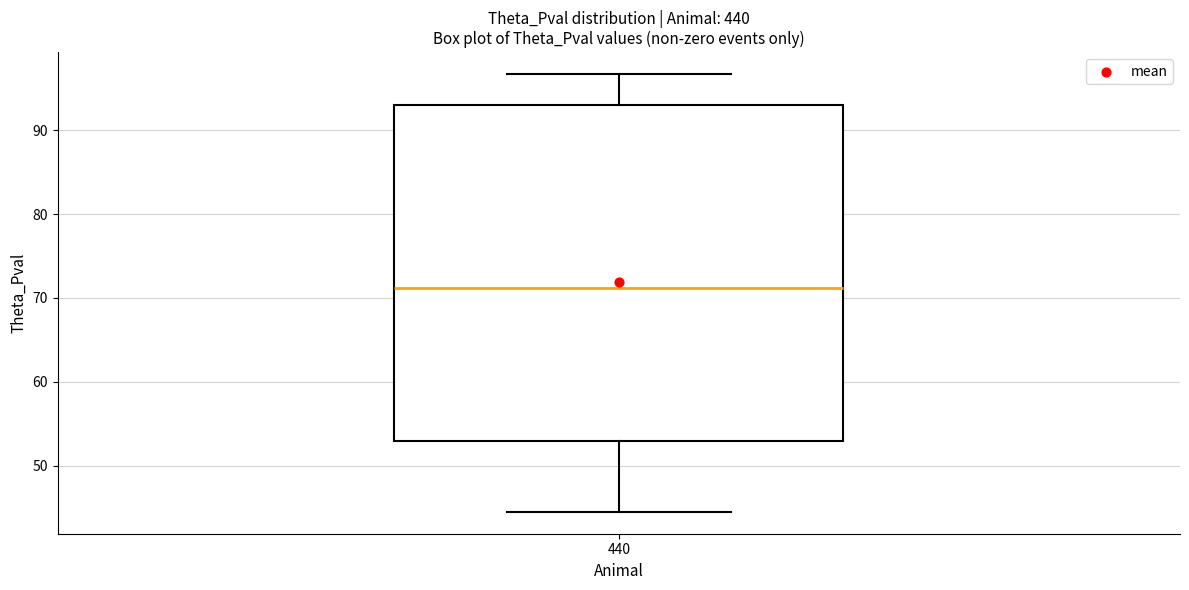

Read this box plot against the y-axis: the position of the median line, the range covered by the box, and the ends of both whiskers. The values are not printed on the chart, so give them approximately, as read against the axis.

median 71, box 53 to 93, whiskers 45 to 97